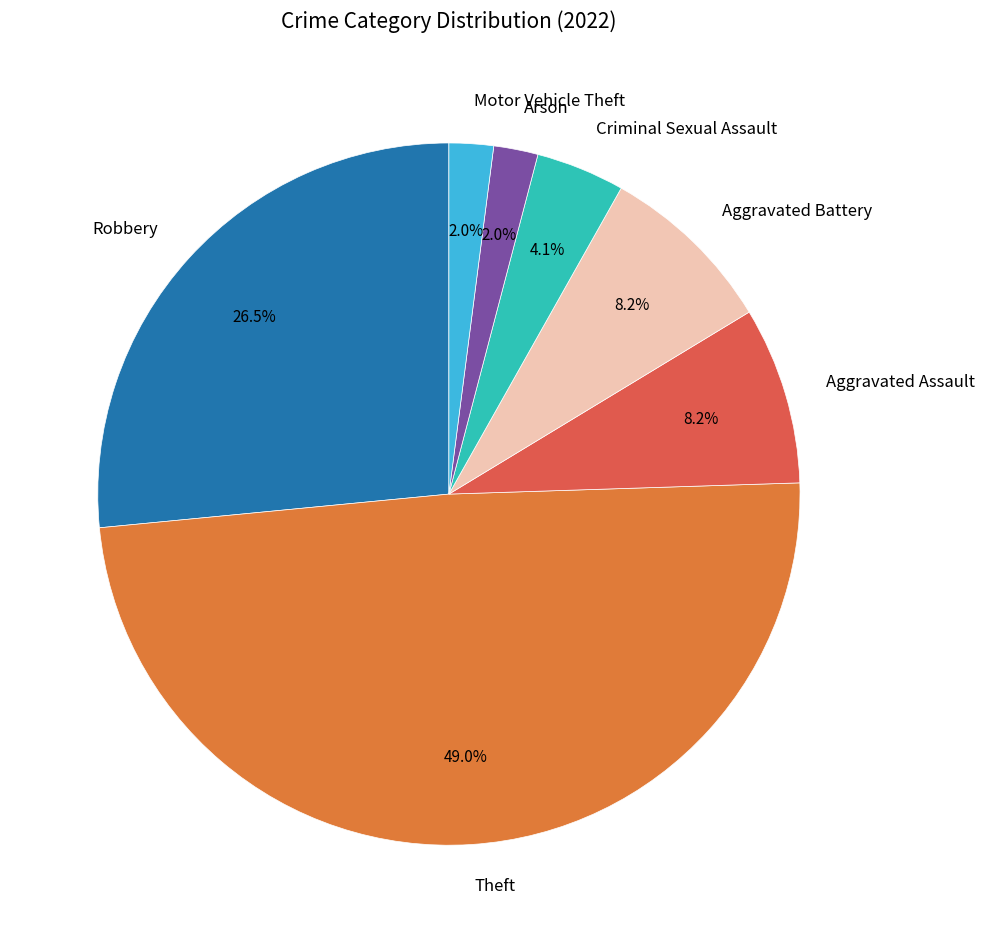

Between Motor Vehicle Theft and Theft, which is larger?

Theft